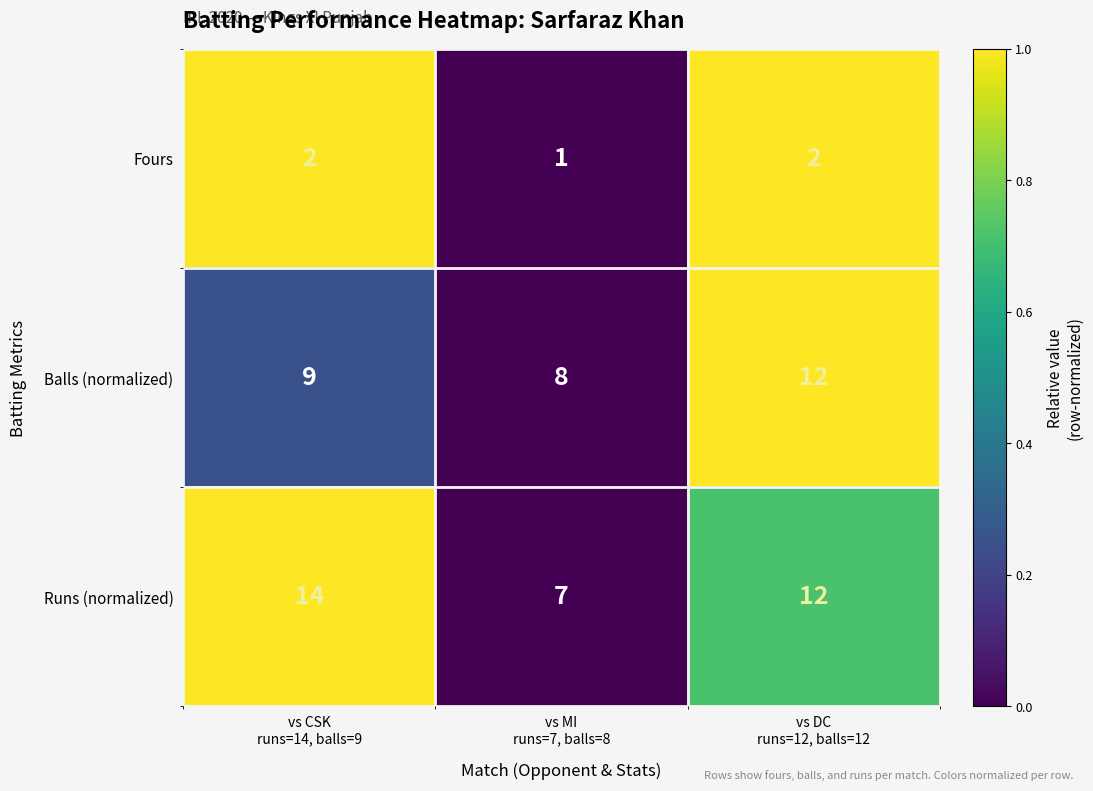

Reading left to right, list all the values displayed in this chart.

Fours: 2	1	2
Balls (normalized): 9	8	12
Runs (normalized): 14	7	12